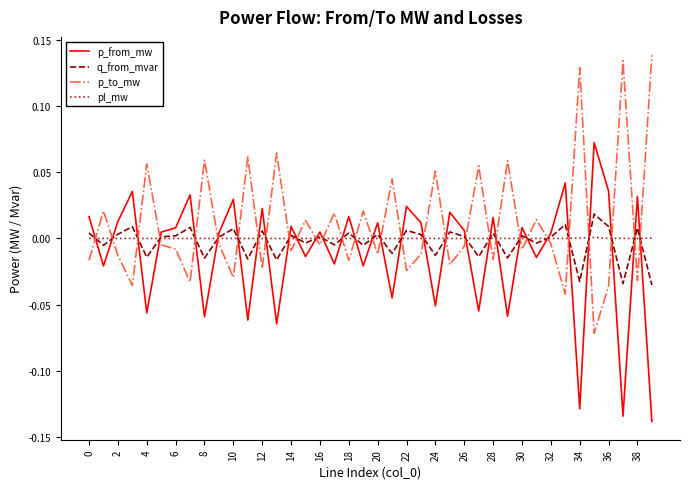

After their last crossing, which series has the higher values: p_to_mw or p_from_mw?

p_to_mw